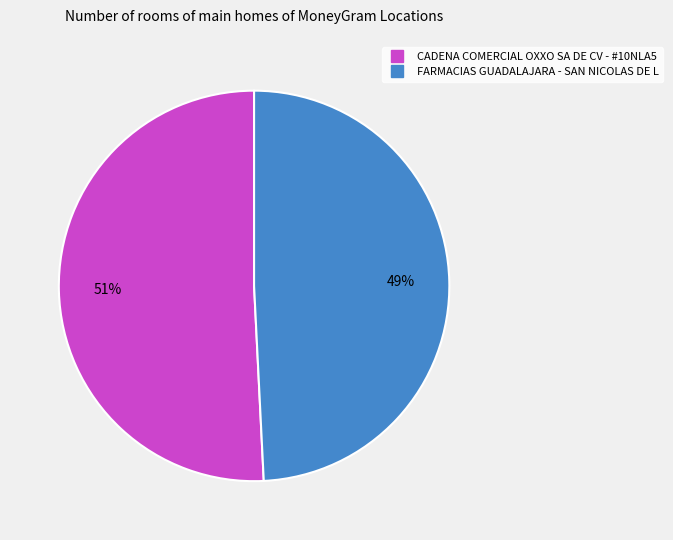

True or false: CADENA COMERCIAL OXXO SA DE CV - #10NLA5 accounts for 45% of the total.

False